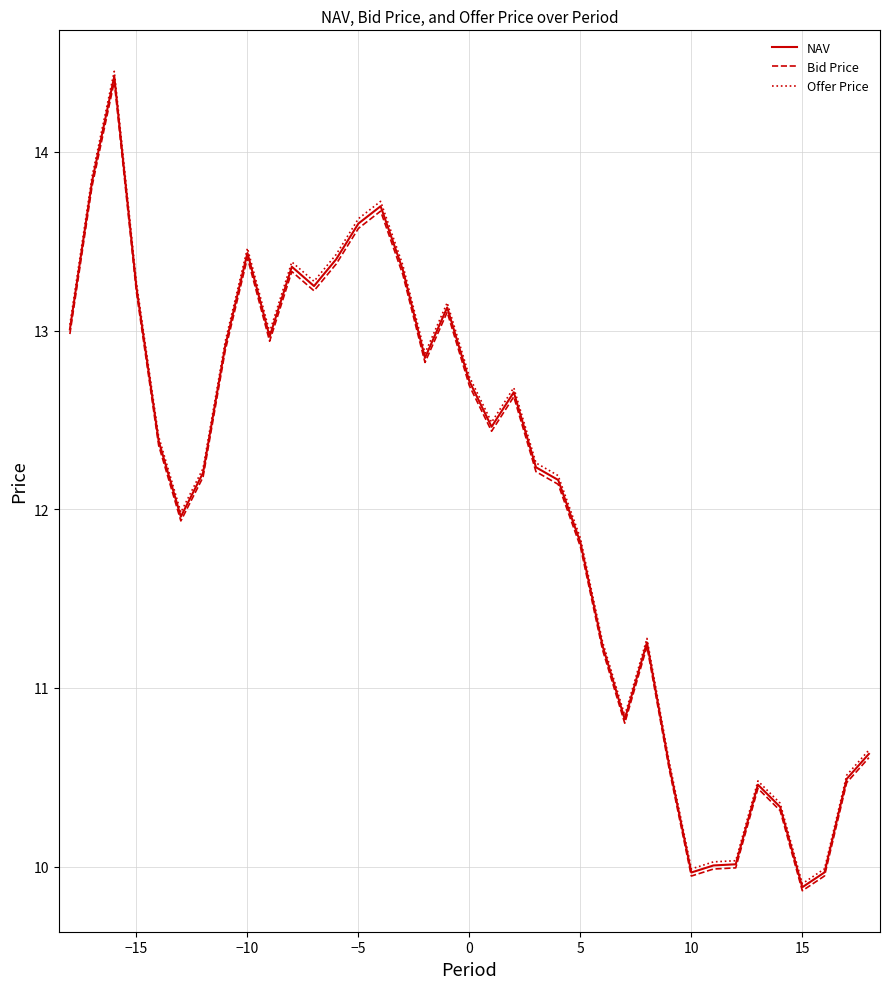

Which series has the widest spread of values?

Offer Price